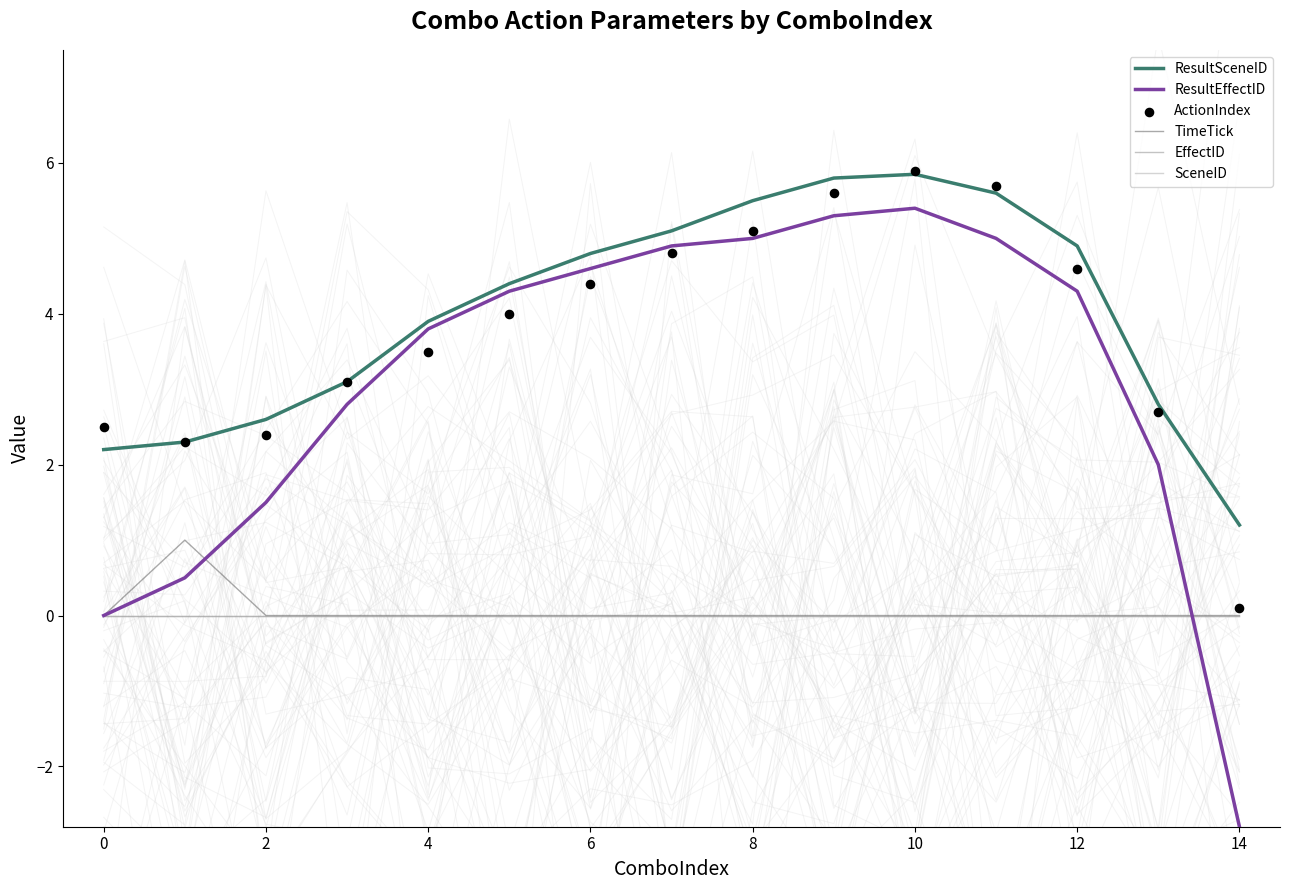

What is the total value across all series at 14?

15.6